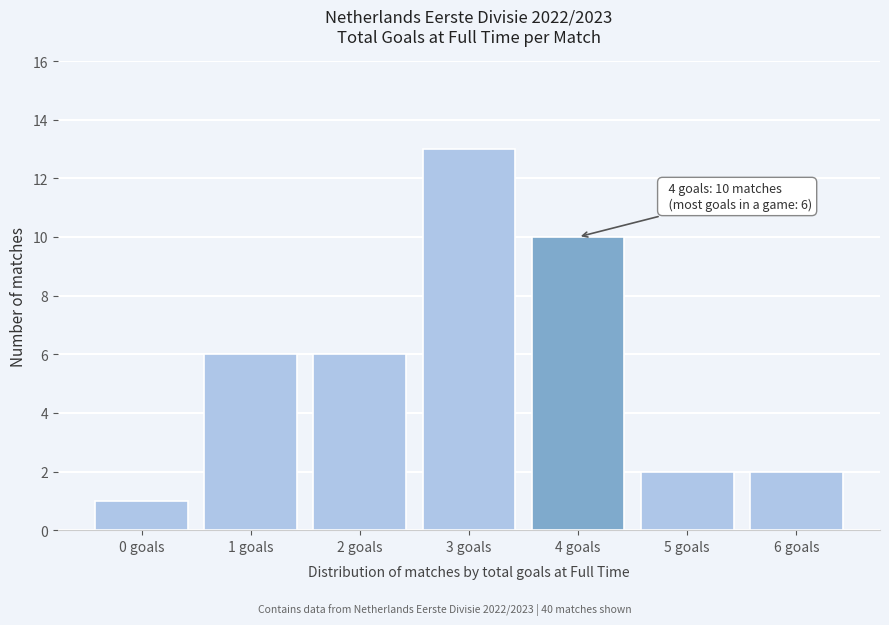

Reading right to left, extract all data points from this chart.

6 goals=2	5 goals=2	4 goals=10	3 goals=13	2 goals=6	1 goals=6	0 goals=1